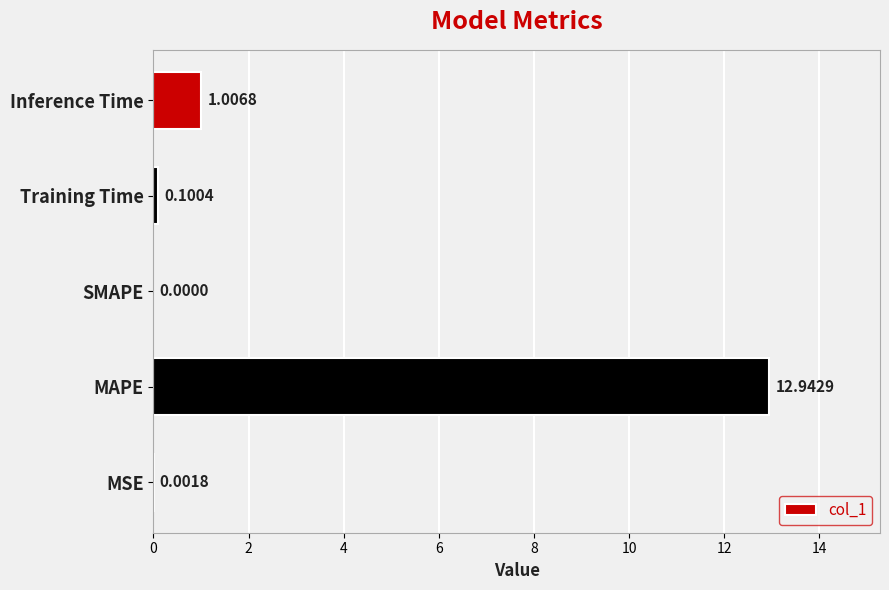

What is the sum of all values?

14.1